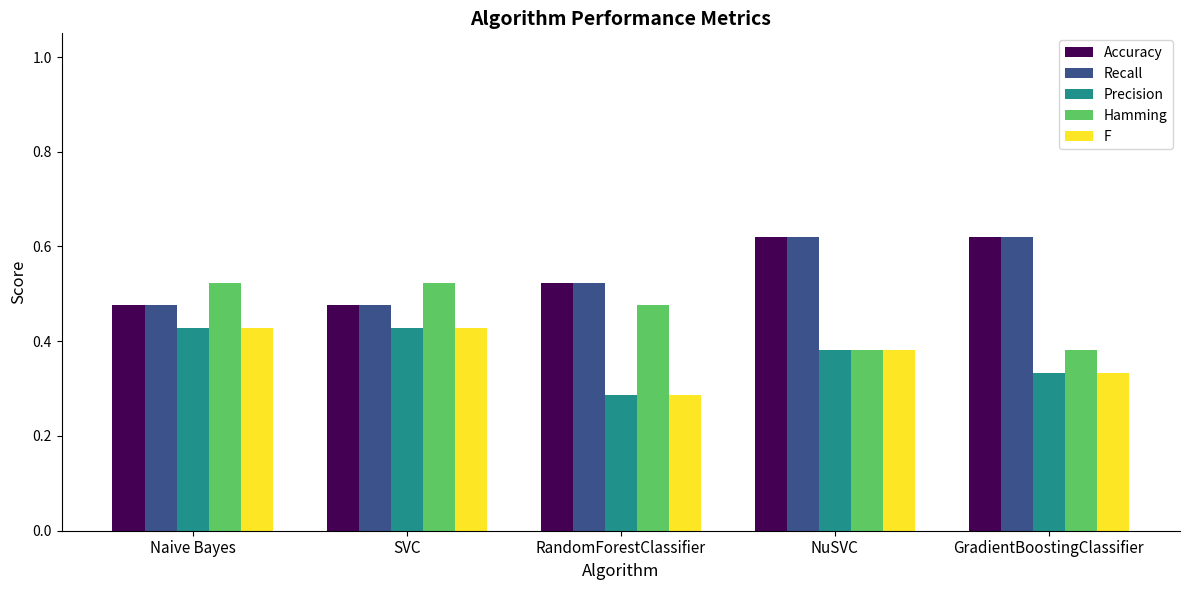

Count the Accuracy values in the range 0 to 1.

5